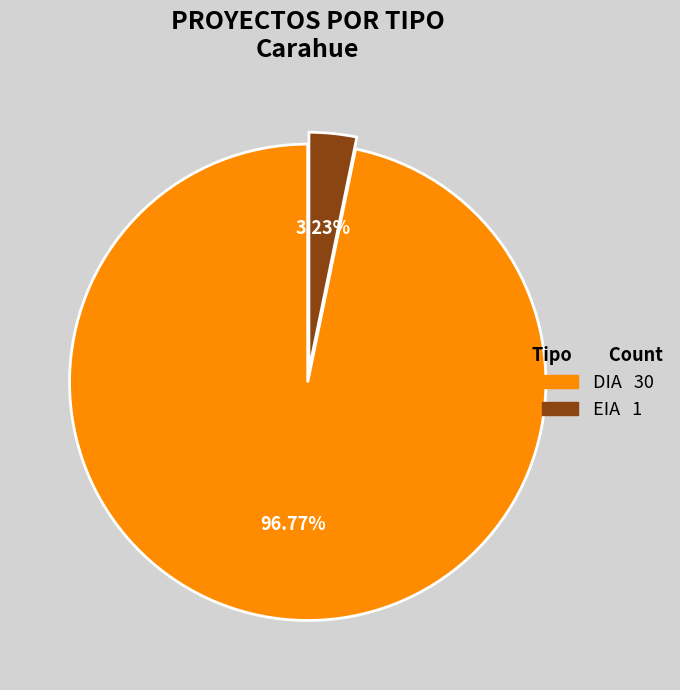

Which has a higher value, EIA or DIA?

DIA